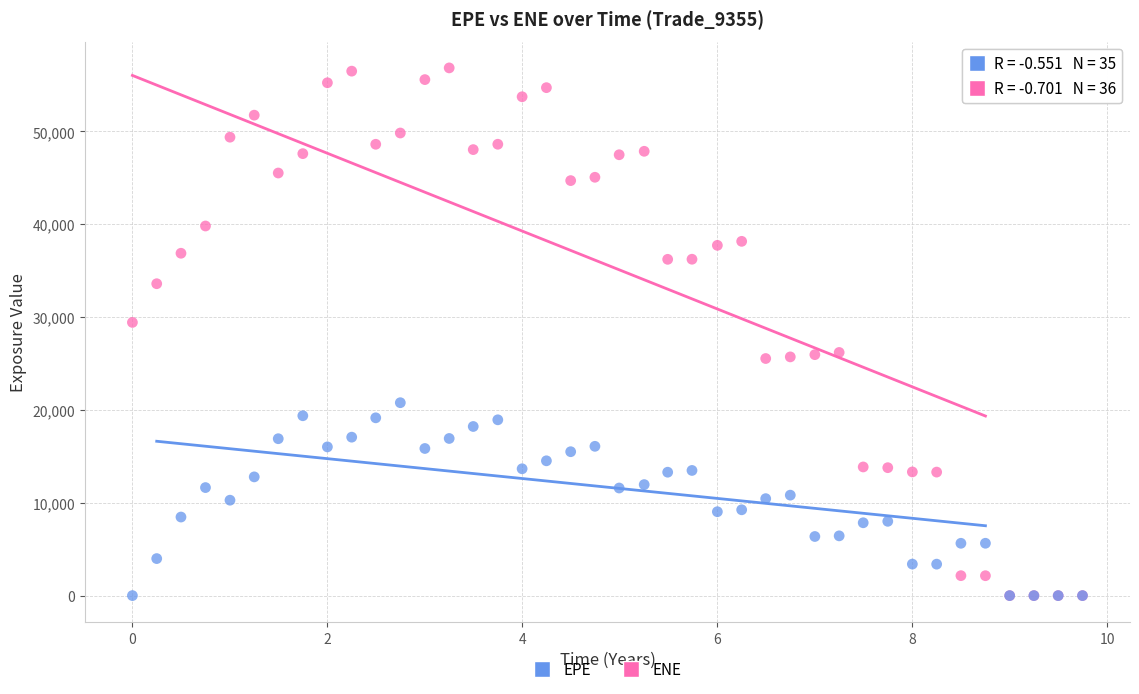

What are all the series names shown in the legend?

EPE, ENE